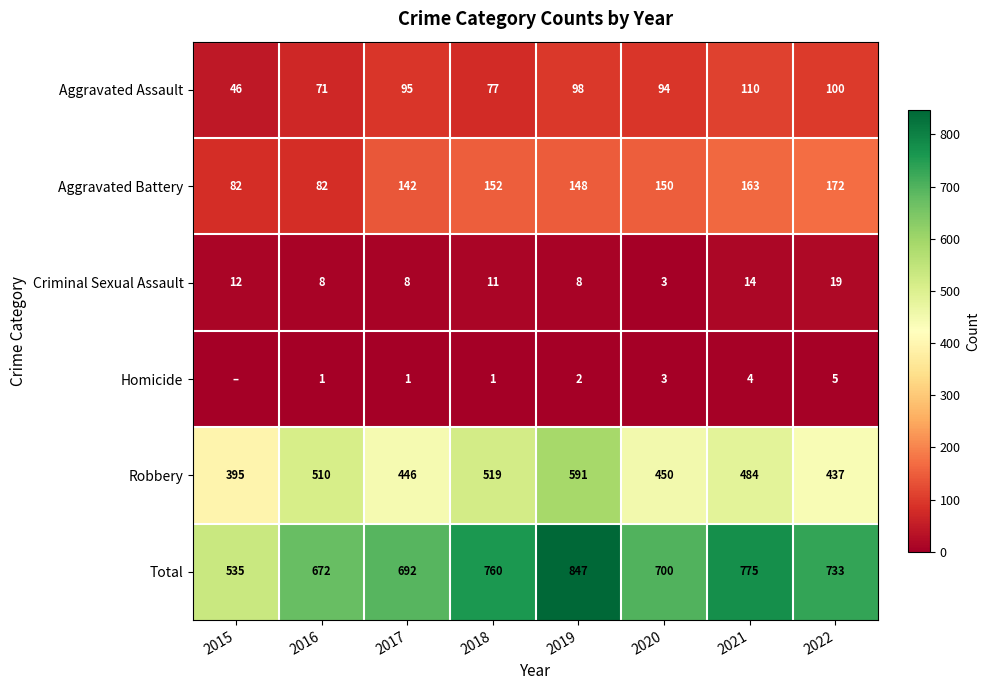

How many Criminal Sexual Assault values are between 8 and 14?

6